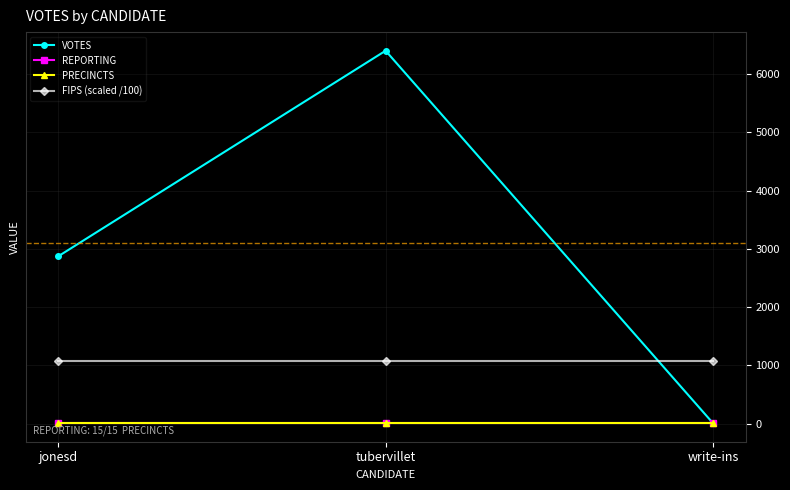

What is the label of the 1st point from the left?

jonesd